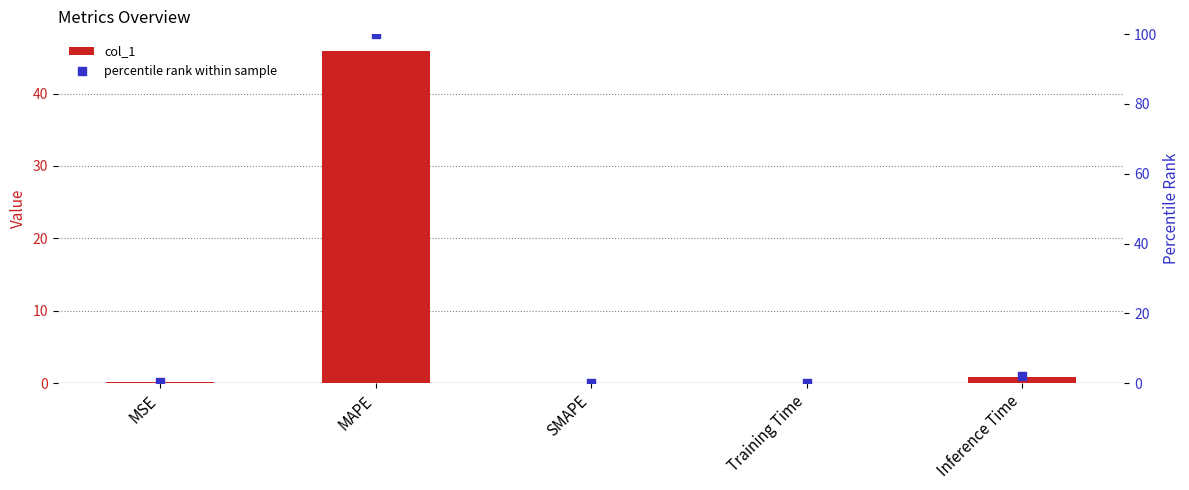

Which series reaches the minimum Y coordinate?

col_1